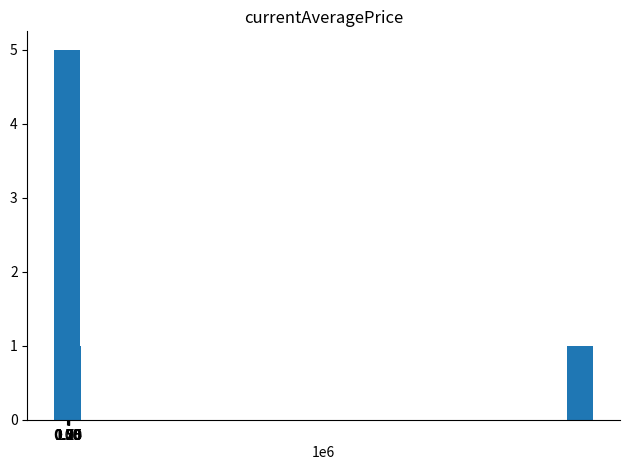

Reading right to left, extract all data points from this chart.

1	1	1	2	1	1	1	1	1	1	1	1	1	1	5